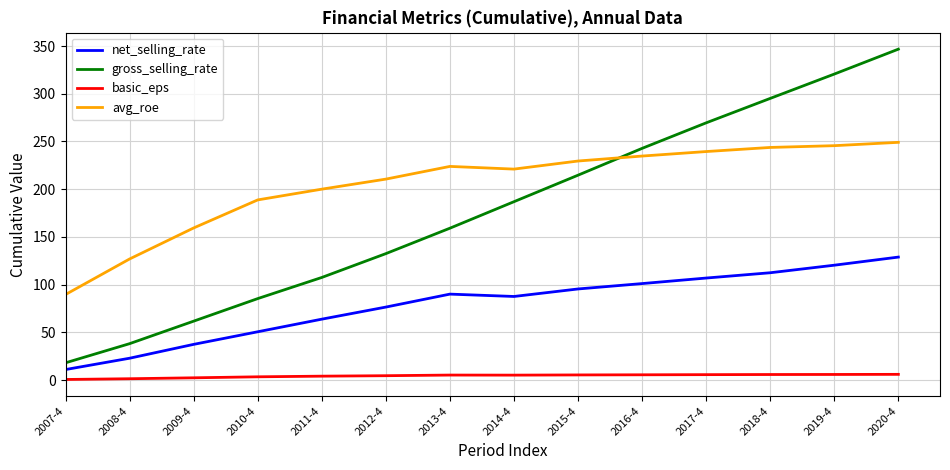

The value of gross_selling_rate at 2013-4 is 159.1. True or false?

True